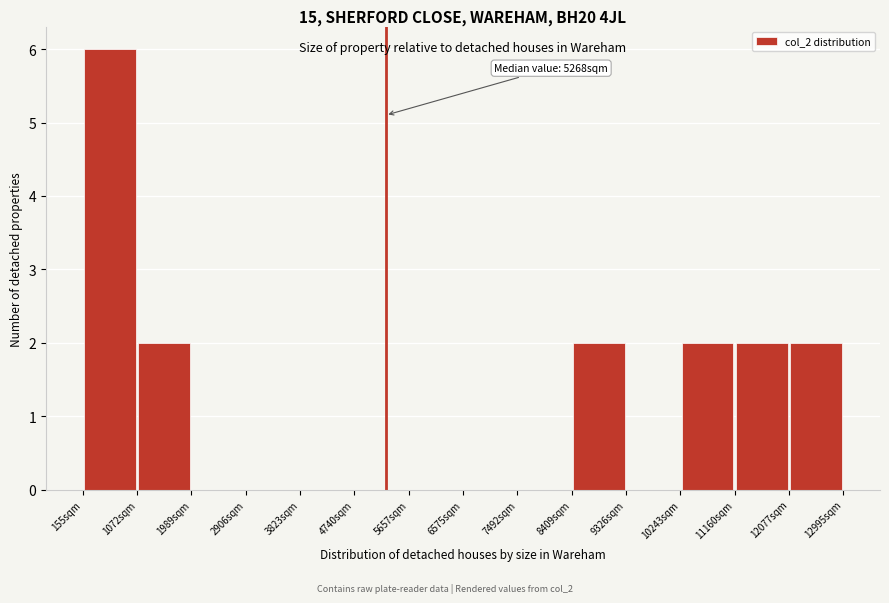

Which range on the x-axis has the tallest bar?

200 to 1100